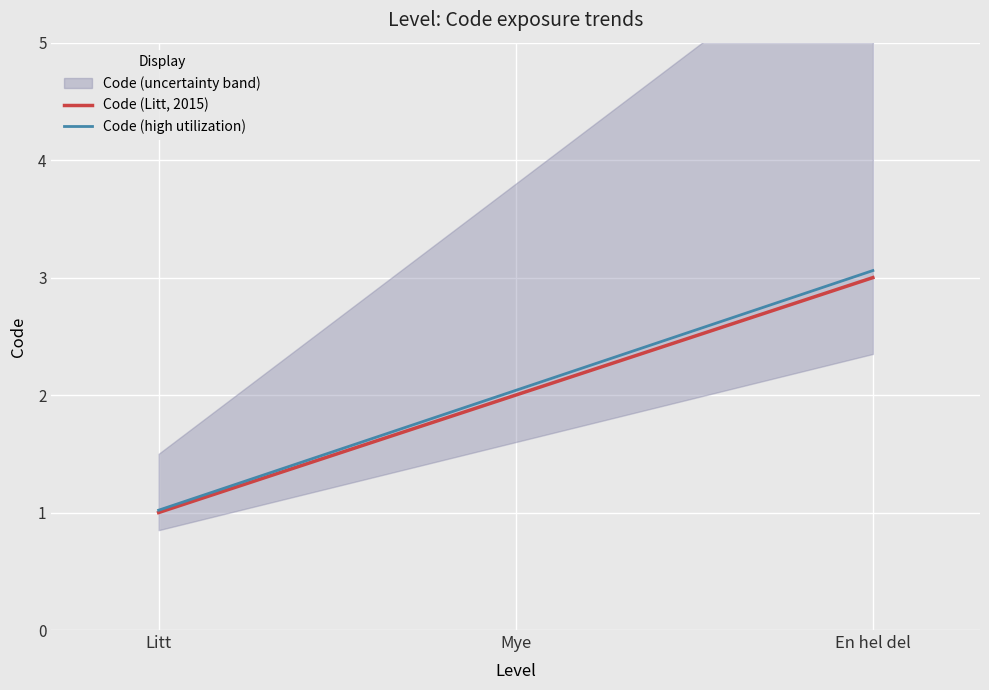

List the labels in order of Code (high utilization) value, smallest first.

Litt, Mye, En hel del